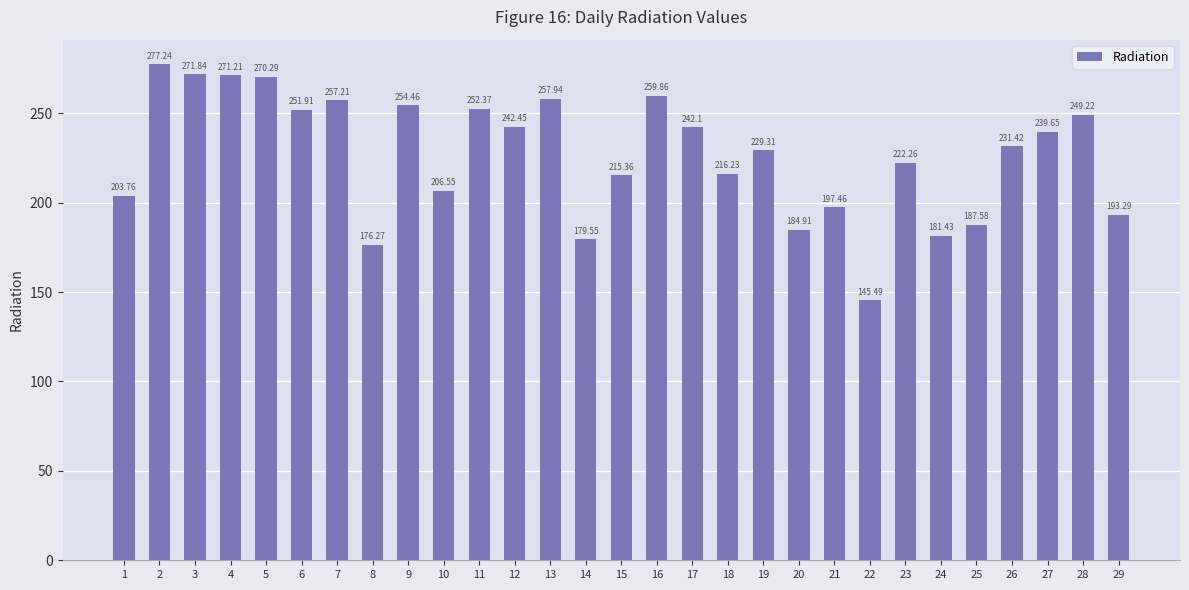

How many bars are there in total?

29